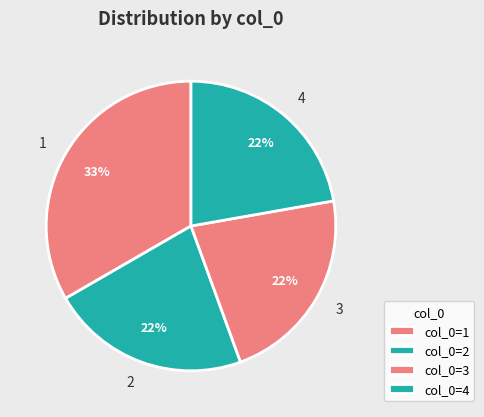

What percentage is the 4 slice, to the nearest percent?

22%